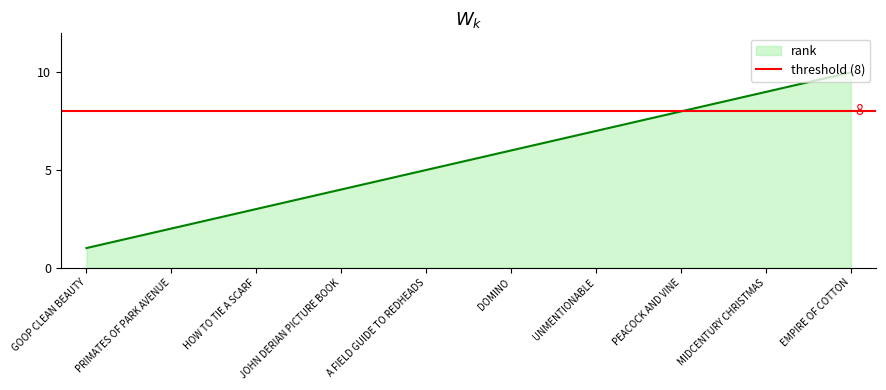

What is the greatest value displayed?

10